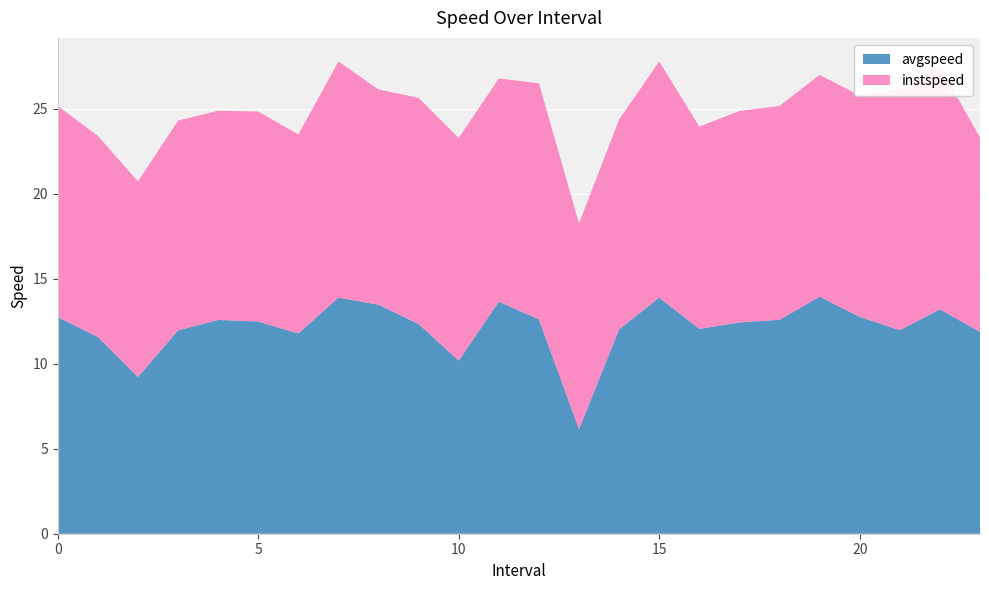

Reading left to right, list all the values displayed in this chart.

avgspeed: 12.7	11.6	9.2	12.0	12.6	12.5	11.8	13.9	13.5	12.3	10.2	13.6	12.6	6.1	12.0	13.9	12.1	12.4	12.6	13.9	12.8	12.0	13.2	11.9
instspeed: 12.4	11.8	11.5	12.3	12.3	12.4	11.7	13.9	12.7	13.3	13.1	13.1	13.9	12.1	12.3	13.9	11.9	12.4	12.6	13.0	13.0	14.2	14.3	11.4